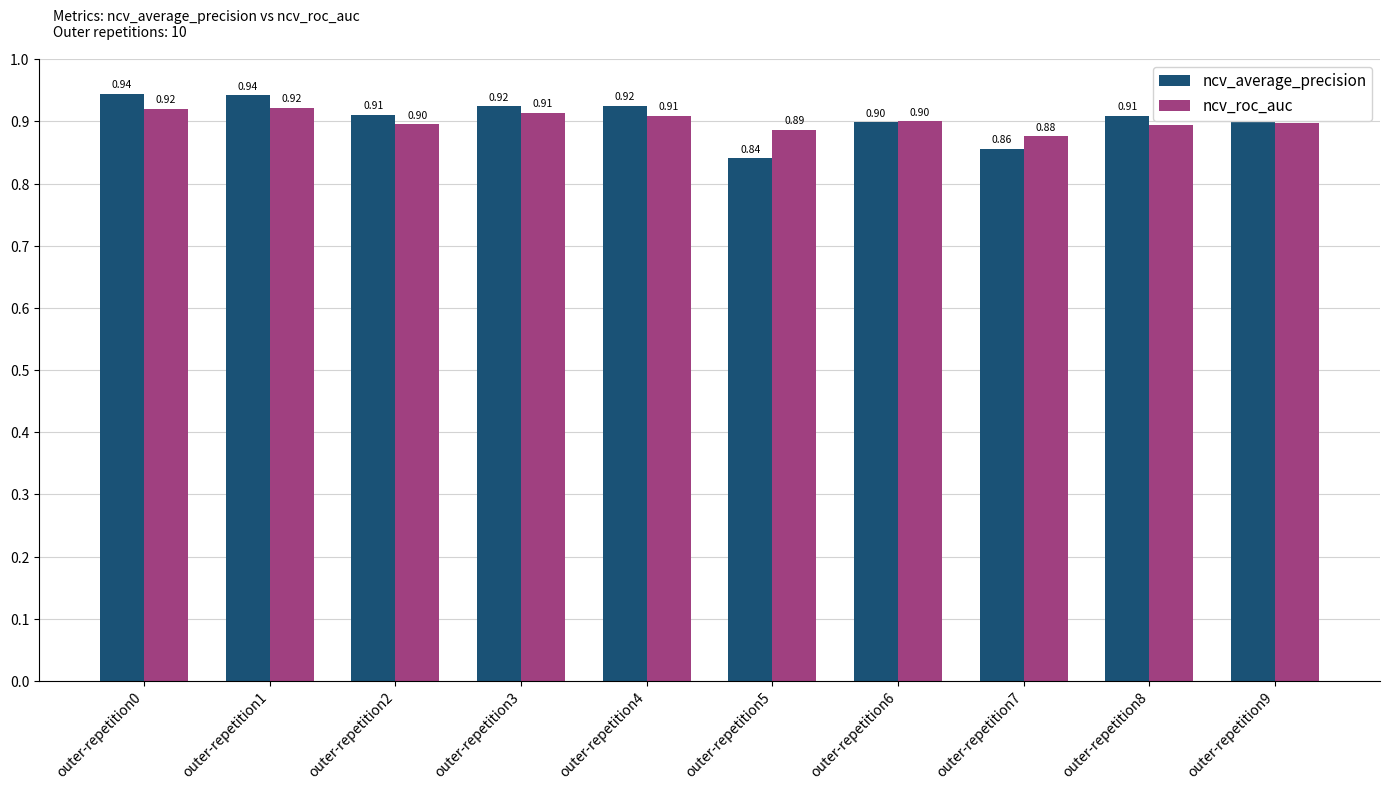

At which category does the chart reach its minimum across all series?

outer-repetition5